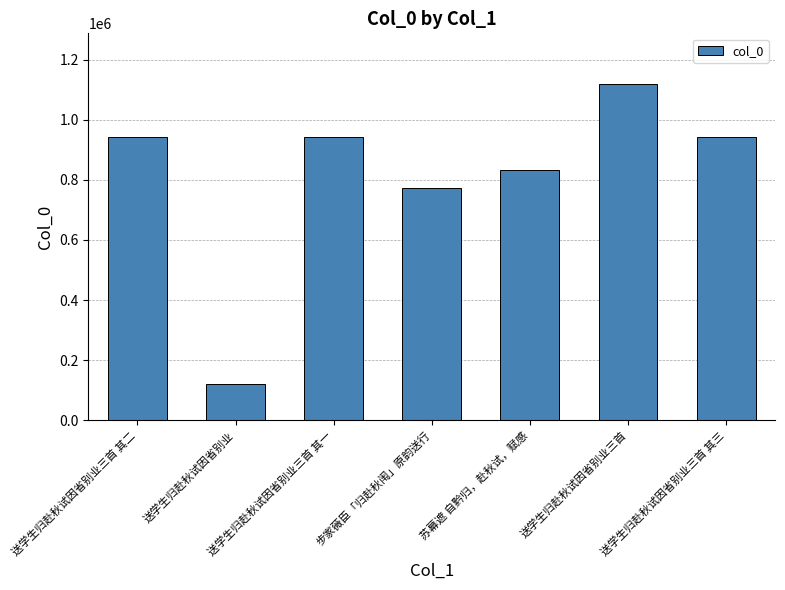

Between 送学生归赴秋试因省别业三首 其三 and 送学生归赴秋试因省别业, which is larger?

送学生归赴秋试因省别业三首 其三